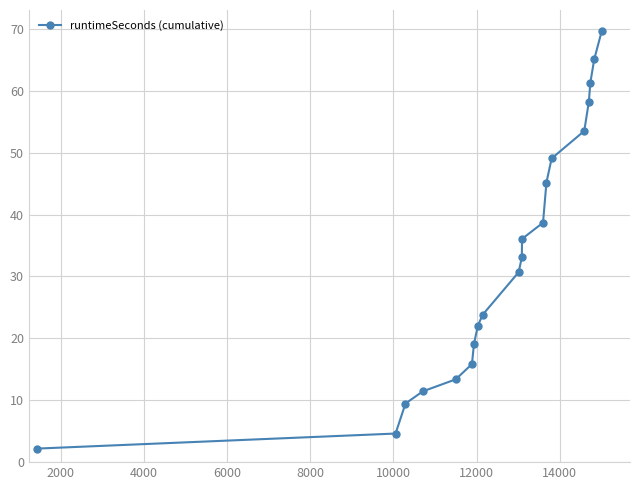

What is the greatest value displayed?

69.7